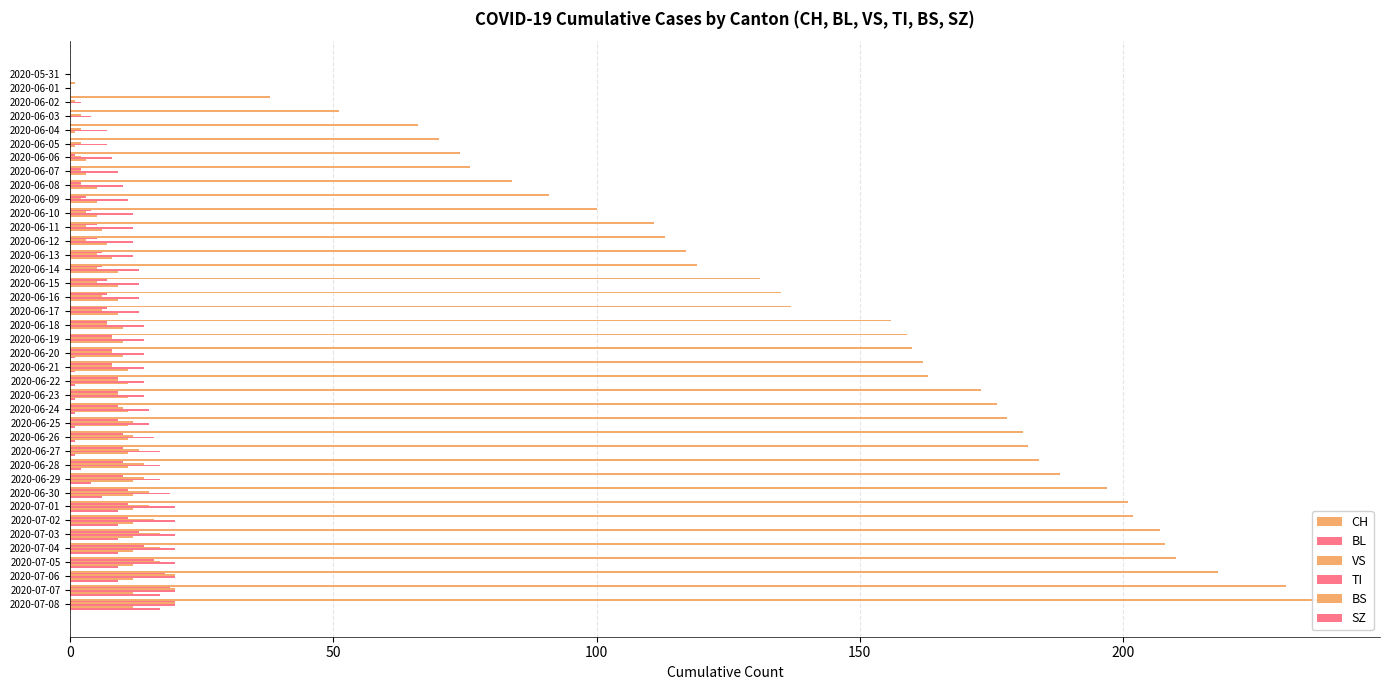

What is the highest value of the BL series?

20